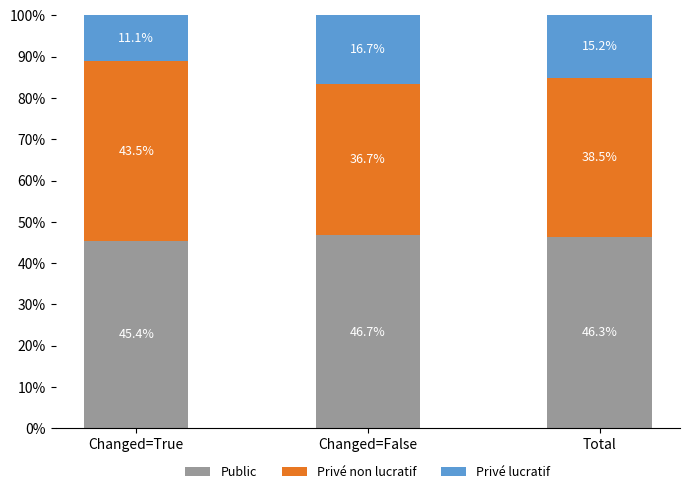

What is the sum of the Public values at Changed=False and Changed=True?

92.1